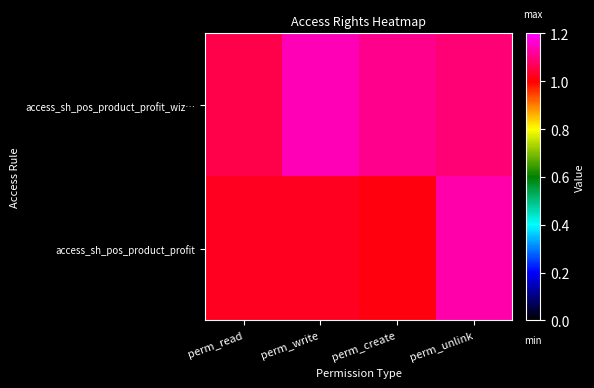

What is the minimum value shown in the chart?

1.0